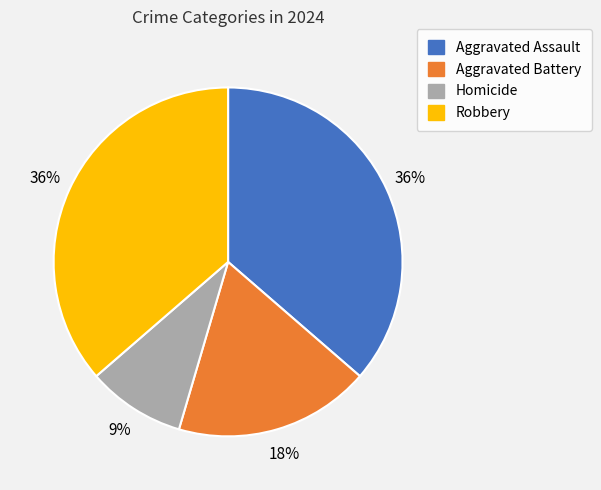

Does Homicide represent more than half of the total?

No